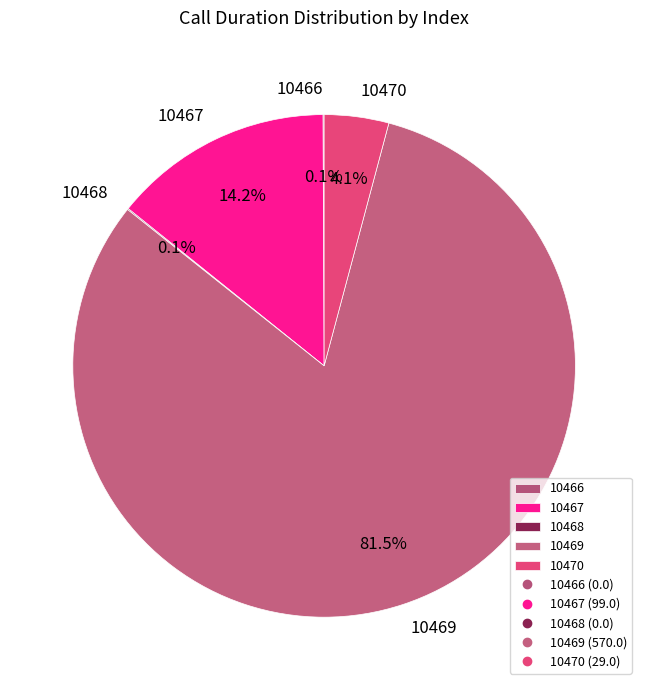

What percentage is the 10470 slice, to the nearest percent?

4%